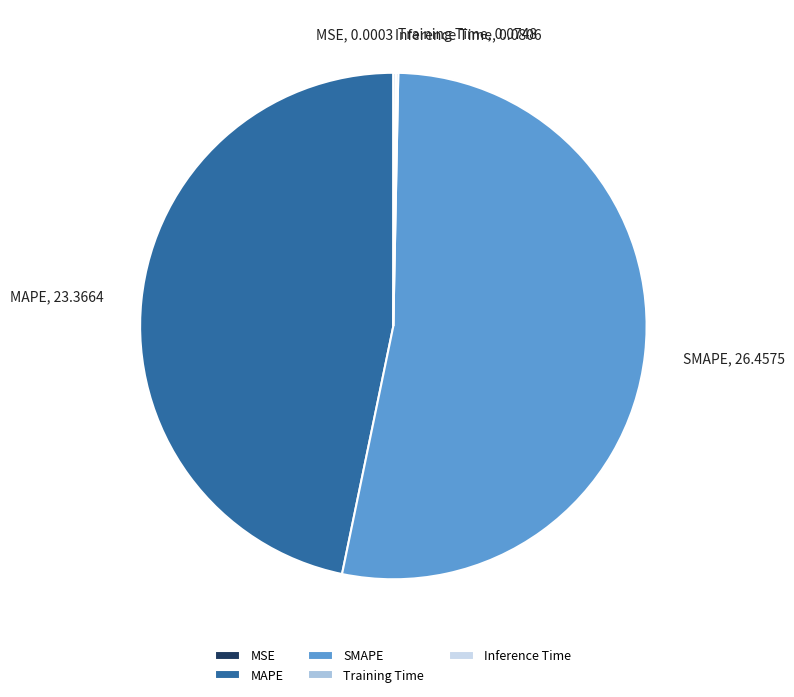

Combined, do MAPE and SMAPE account for over 50%?

Yes